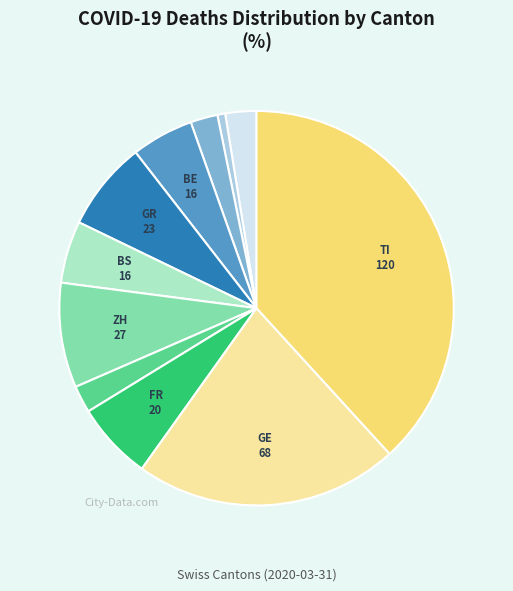

Is there a majority slice in this chart?

No